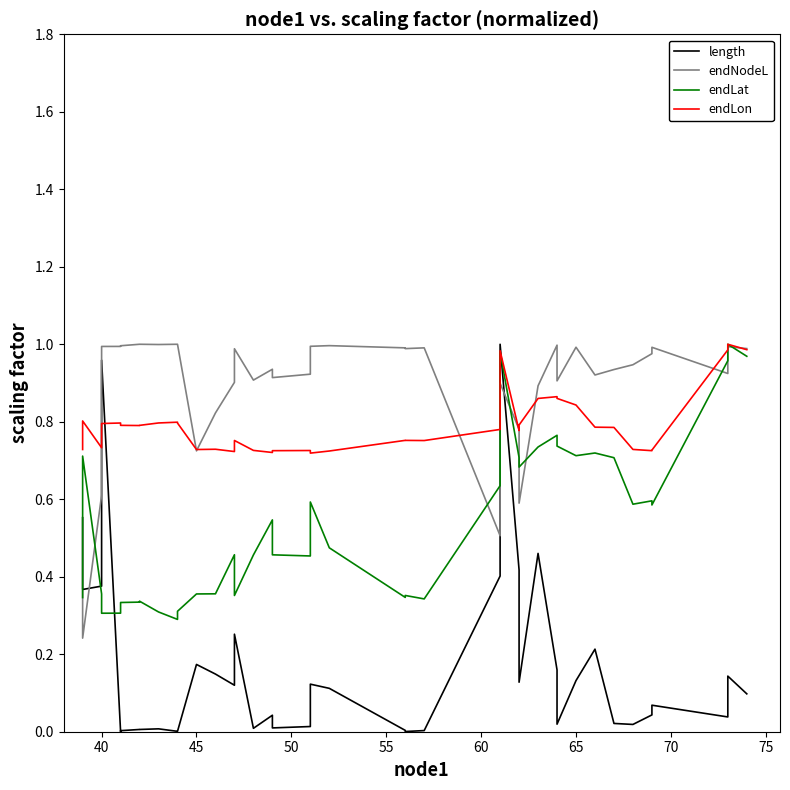

Reading right to left, transcribe all the data shown in this chart.

length: 0.1	0.1	0.0	0.1	0.0	0.0	0.0	0.2	0.1	0.0	0.2	0.5	0.1	0.4	1.0	0.4	0.0	0.0	0.0	0.1	0.1	0.0	0.0	0.0	0.0	0.3	0.1	0.1	0.2	0.0	0.0	0.0	0.0	0.0	0.0	0.0	1.0	0.4	0.4	0.6
endNodeL: 1.0	1.0	0.9	1.0	1.0	0.9	0.9	0.9	1.0	0.9	1.0	0.9	0.6	0.8	0.9	0.5	1.0	1.0	1.0	1.0	1.0	0.9	0.9	0.9	0.9	1.0	0.9	0.8	0.7	1.0	1.0	1.0	1.0	1.0	1.0	1.0	1.0	0.6	0.2	0.4
endLat: 1.0	1.0	1.0	0.6	0.6	0.6	0.7	0.7	0.7	0.7	0.8	0.7	0.7	0.7	1.0	0.6	0.3	0.4	0.3	0.5	0.6	0.5	0.5	0.5	0.5	0.4	0.5	0.4	0.4	0.3	0.3	0.3	0.3	0.3	0.3	0.3	0.3	0.4	0.7	0.3
endLon: 1.0	1.0	1.0	0.7	0.7	0.7	0.8	0.8	0.8	0.9	0.9	0.9	0.8	0.8	1.0	0.8	0.8	0.8	0.8	0.7	0.7	0.7	0.7	0.7	0.7	0.8	0.7	0.7	0.7	0.8	0.8	0.8	0.8	0.8	0.8	0.8	0.8	0.7	0.8	0.7